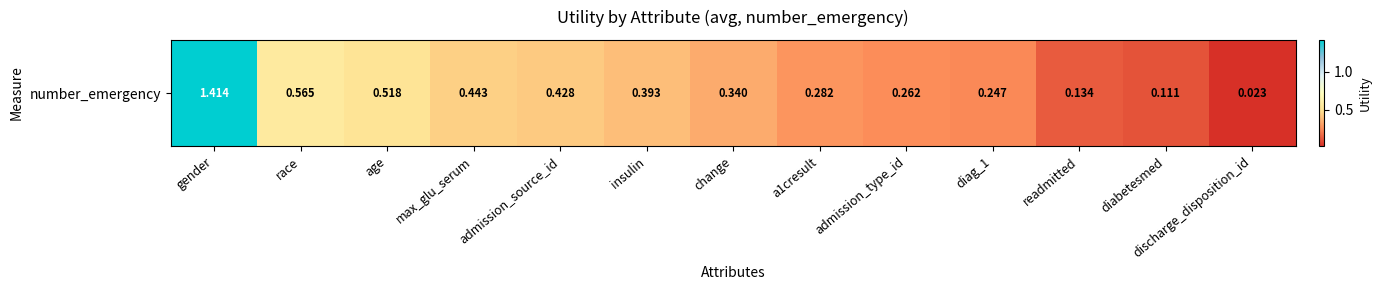

Which label corresponds to the largest value in the chart?

gender